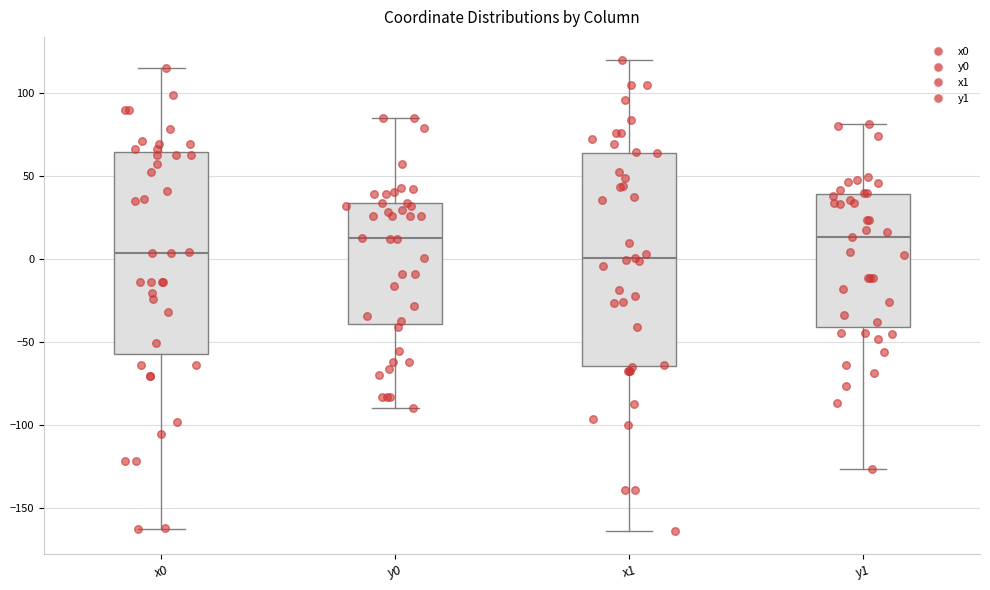

Where does the lower whisker of the box for y1 end on the y-axis? The values are not printed on the chart, so give them approximately, as read against the axis.

-125